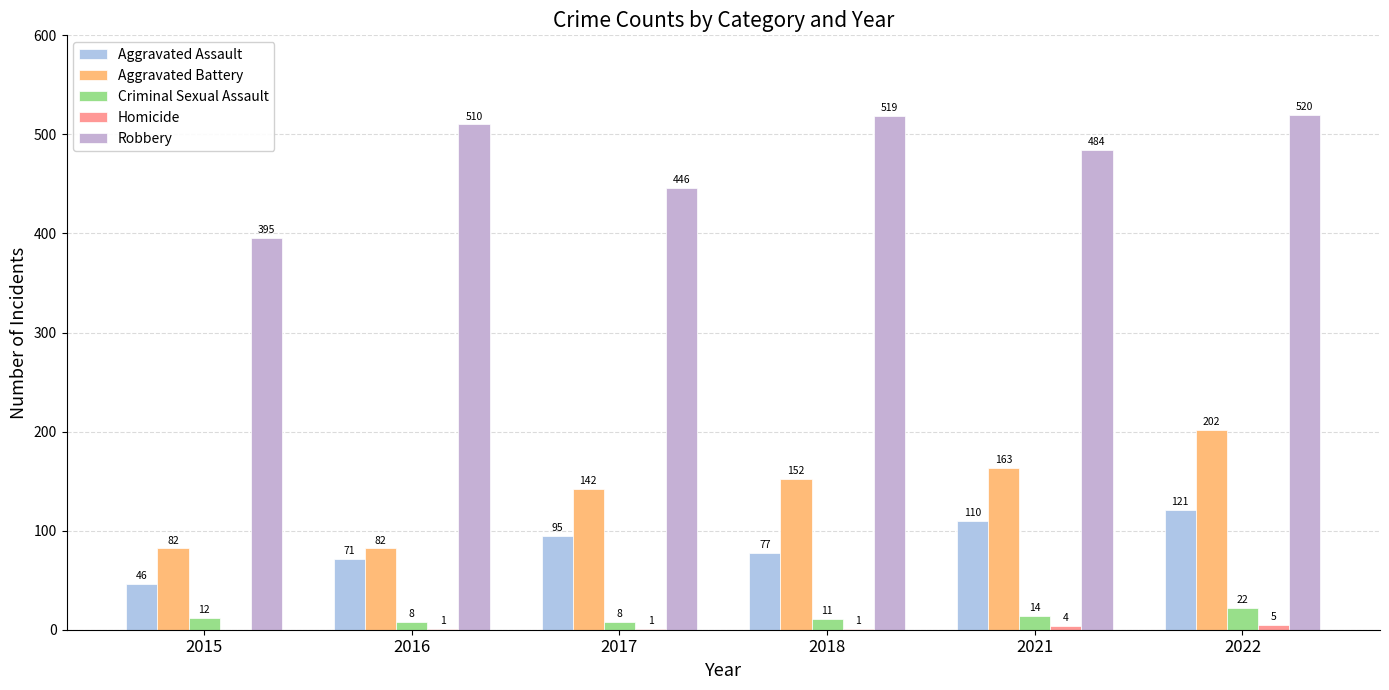

What is the greatest value displayed?

520